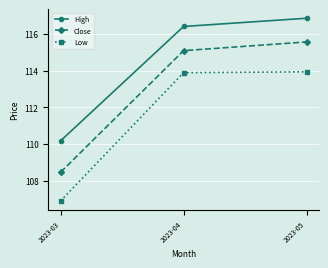

Which series has the widest spread of values?

Close